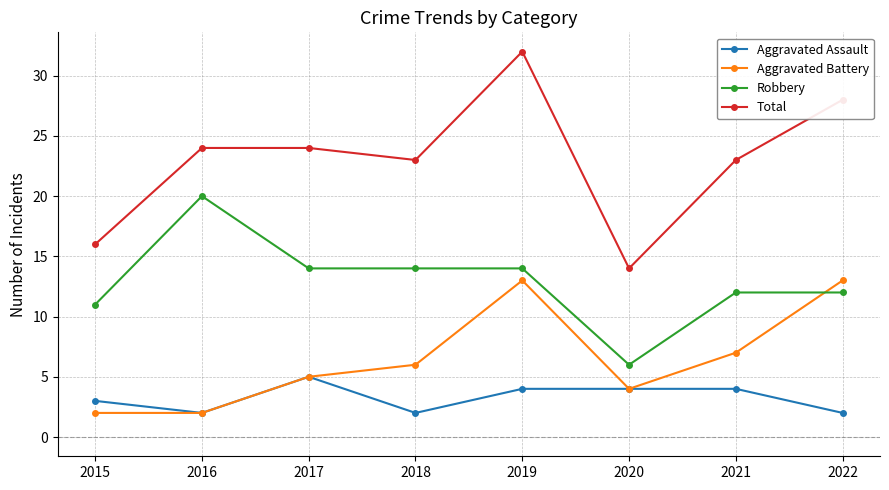

True or false: Aggravated Assault and Total intersect in this chart.

False